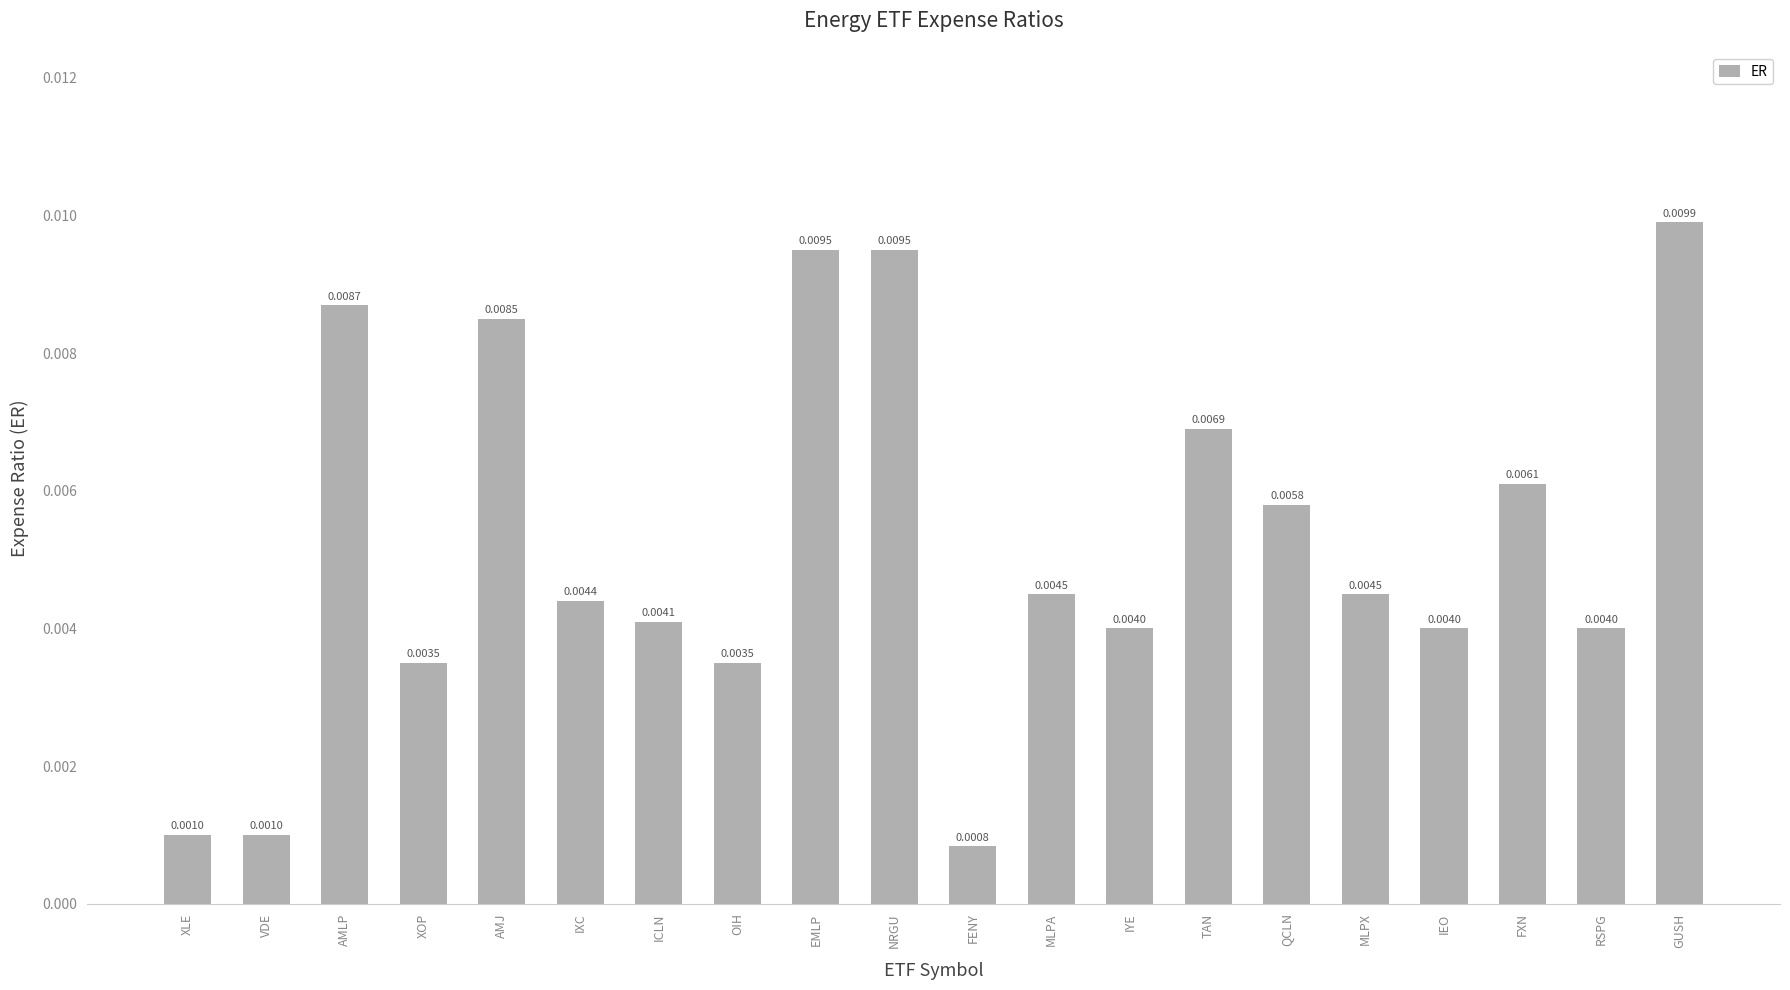

At which label is the value closest to 0?

FENY